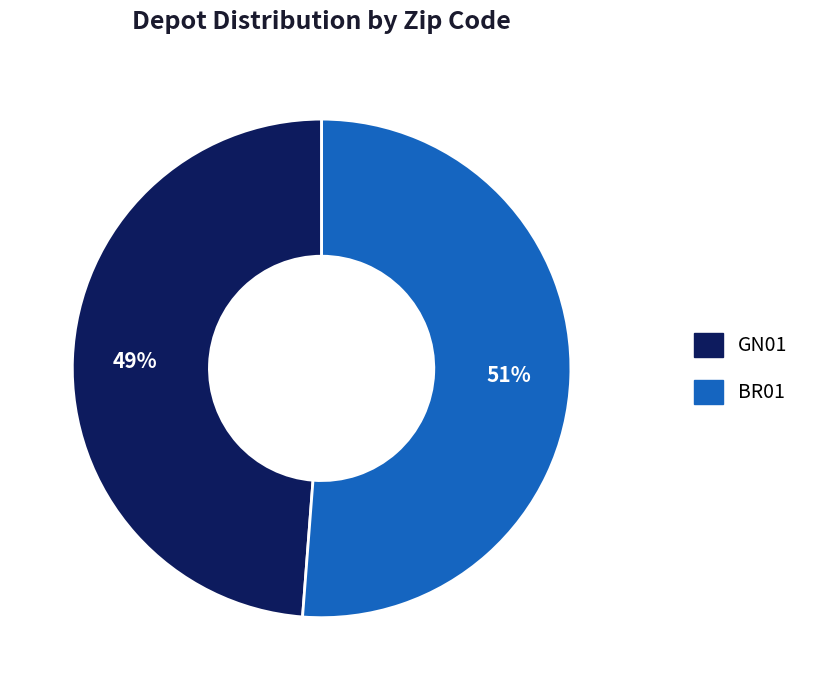

Does GN01 account for over 50% of the chart?

No